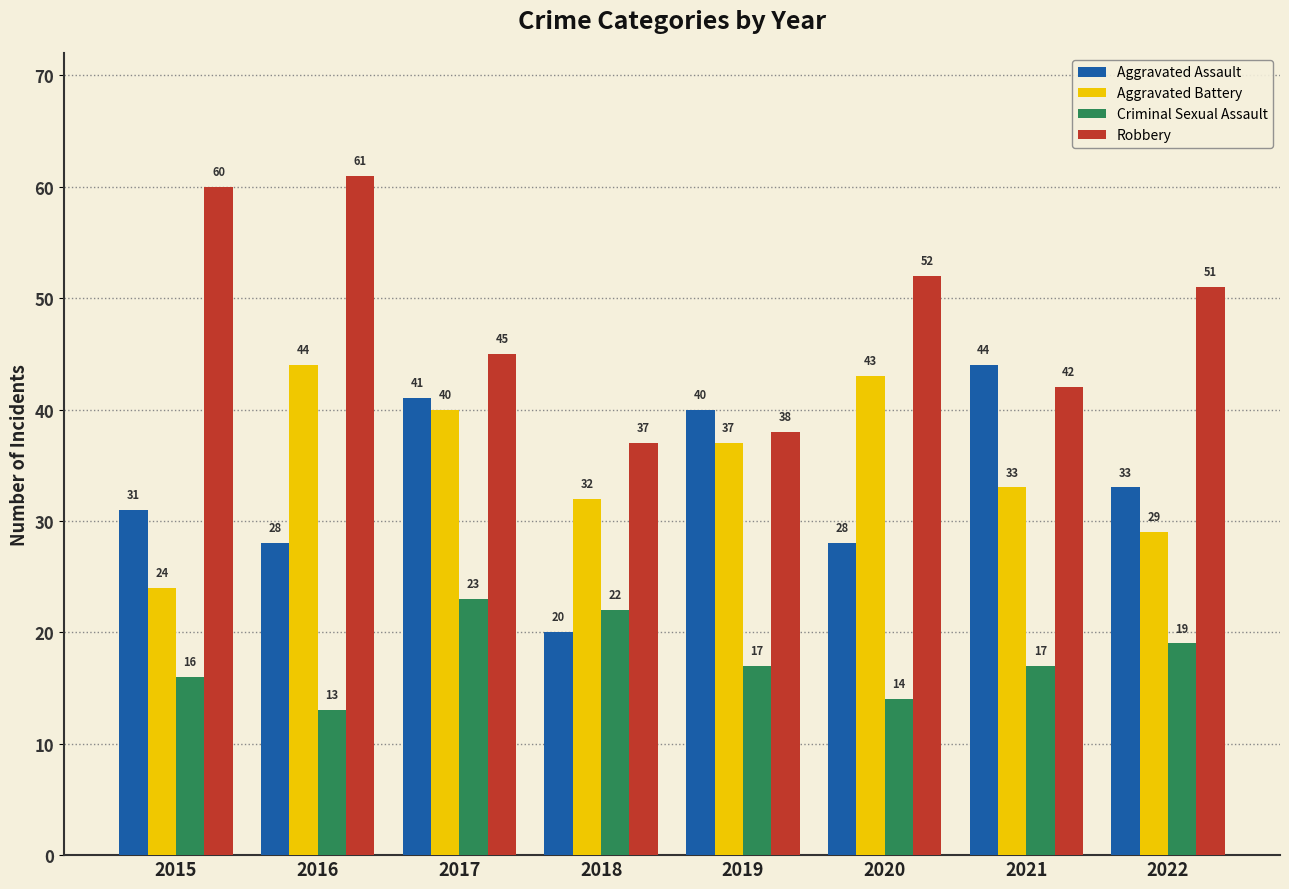

Rank the series at 2018 from highest to lowest value.

Robbery, Aggravated Battery, Criminal Sexual Assault, Aggravated Assault